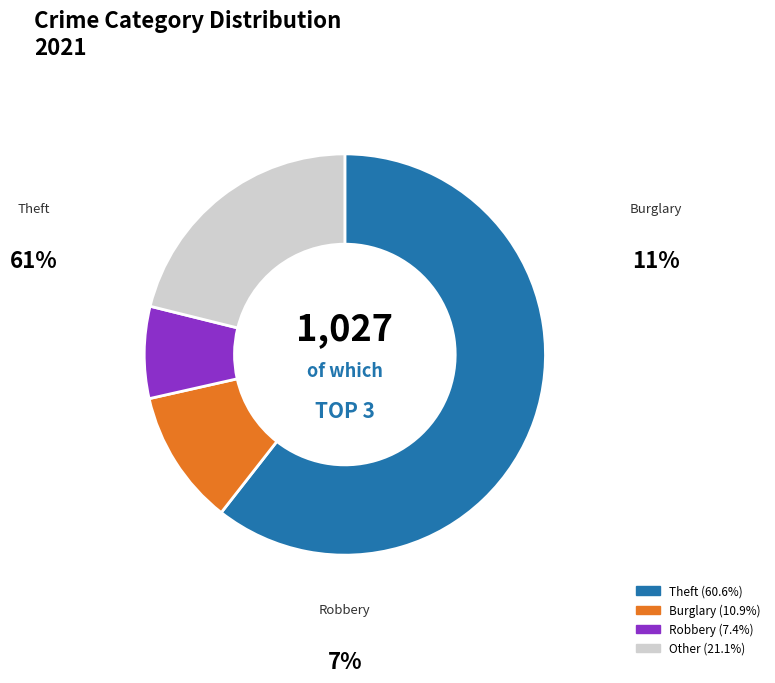

Is there any slice that represents more than half of the pie?

Yes